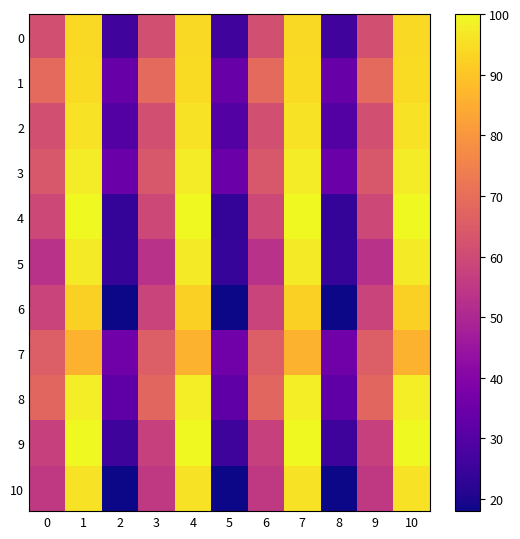

Which series has the largest range (max minus min)?

10